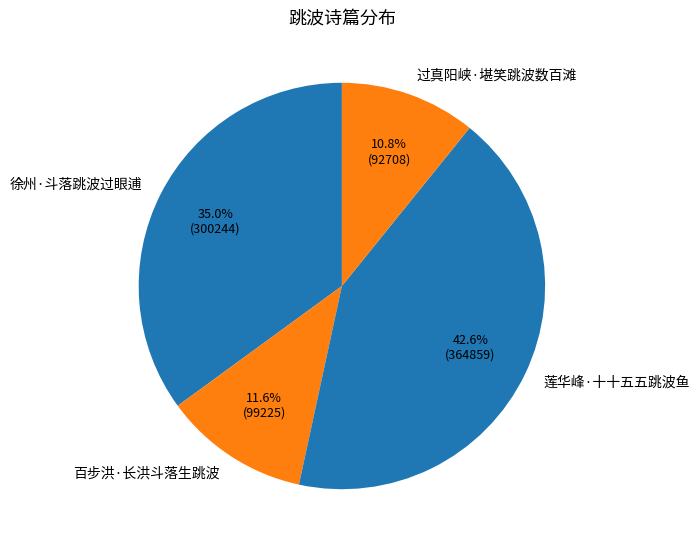

To the nearest percent, what is the average slice percentage?

25%